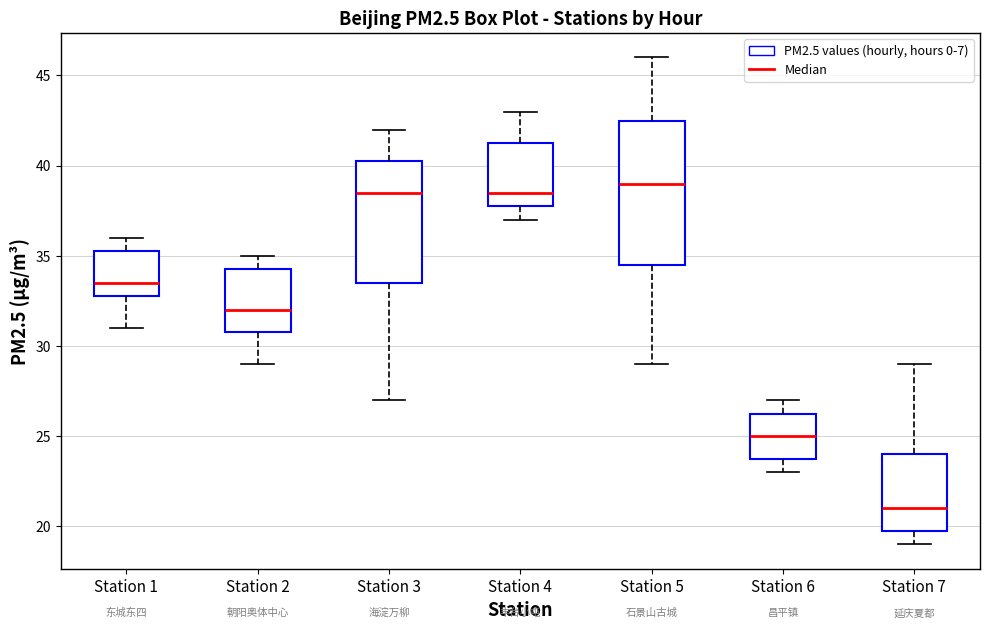

Comparing the boxes themselves (not the whiskers), which one is the tallest?

Station 5